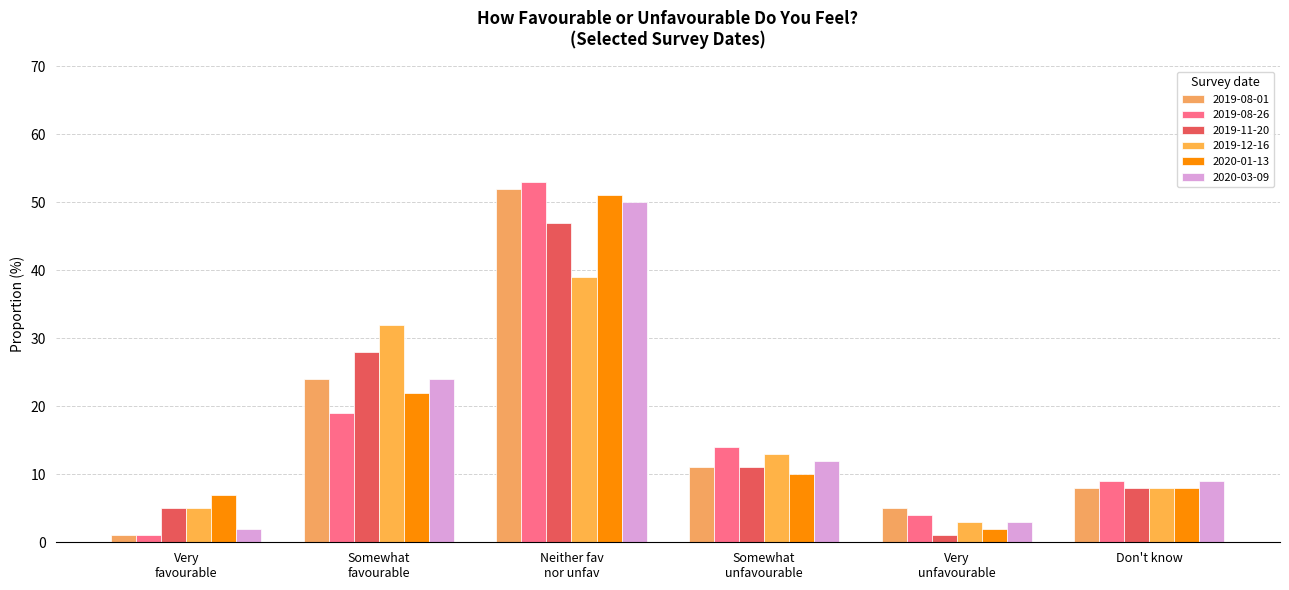

Reading left to right, transcribe all the data shown in this chart.

2019-08-01: 1.0	24.0	52.0	11.0	5.0	8.0
2019-08-26: 1.0	19.0	53.0	14.0	4.0	9.0
2019-11-20: 5.0	28.0	47.0	11.0	1.0	8.0
2019-12-16: 5.0	32.0	39.0	13.0	3.0	8.0
2020-01-13: 7.0	22.0	51.0	10.0	2.0	8.0
2020-03-09: 2.0	24.0	50.0	12.0	3.0	9.0